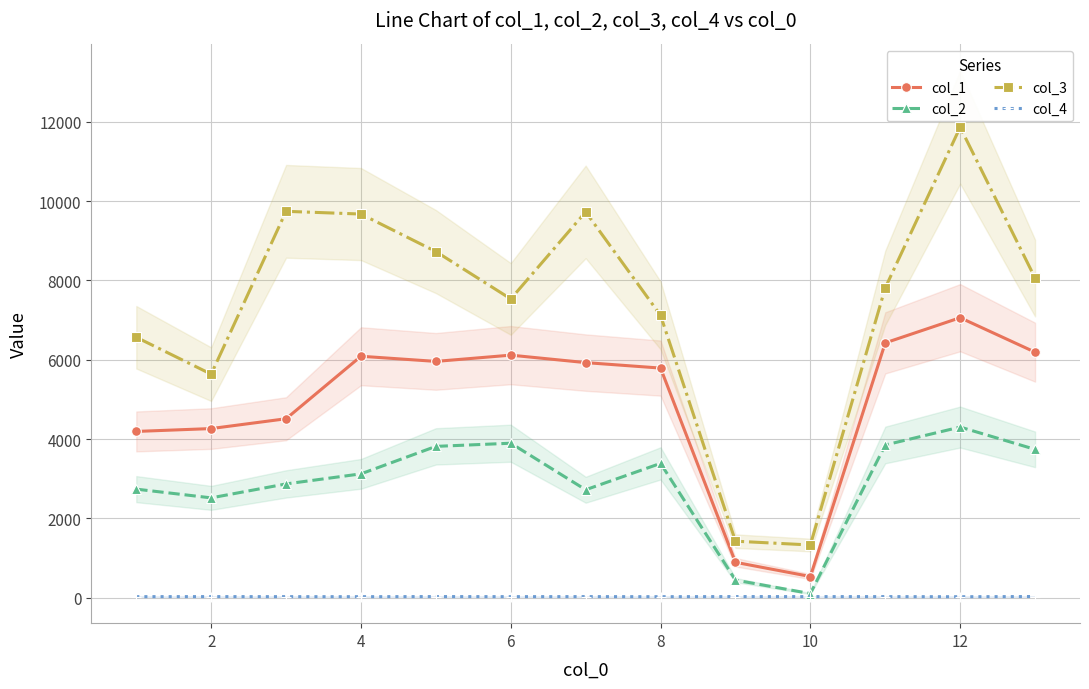

True or false: col_1 and col_2 cross at least once.

False